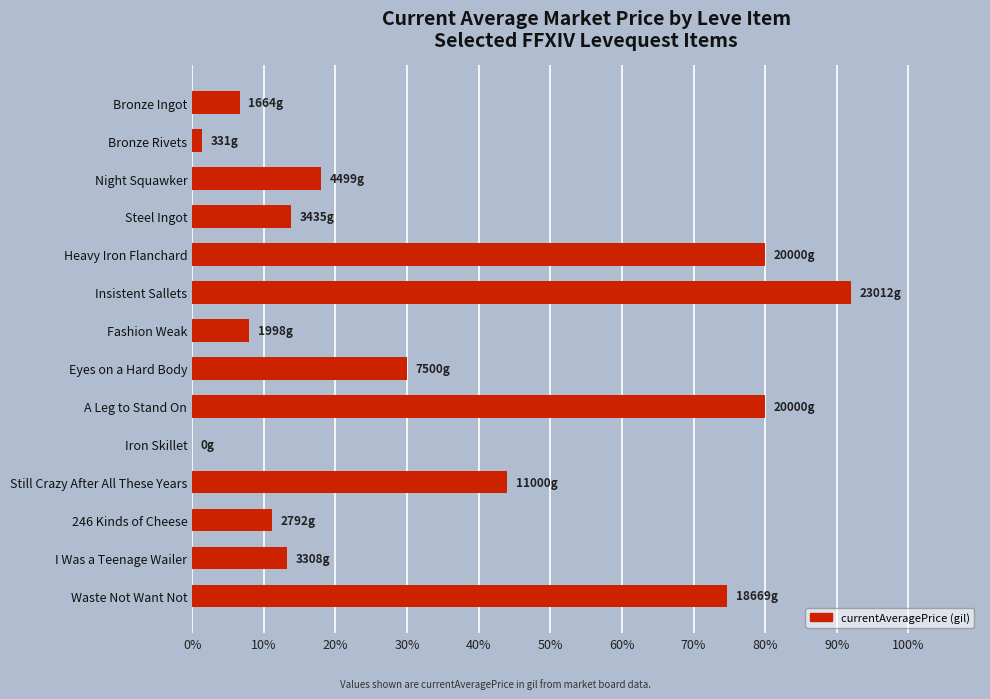

Is it true that the value at A Leg to Stand On is 80.0?

True